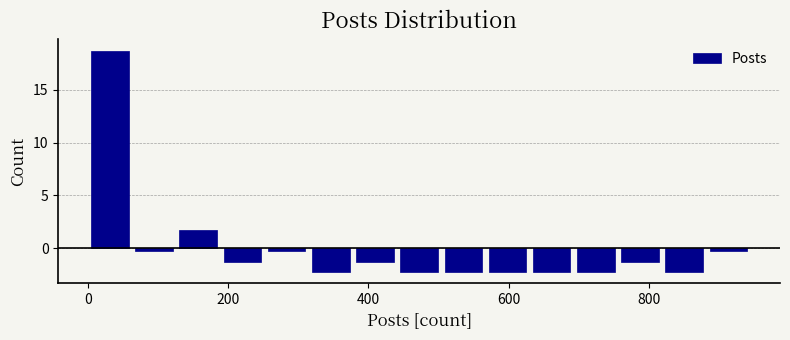

Around what value on the x-axis is the tallest bar? Give the approximate position of its centre, as read against the axis.

40